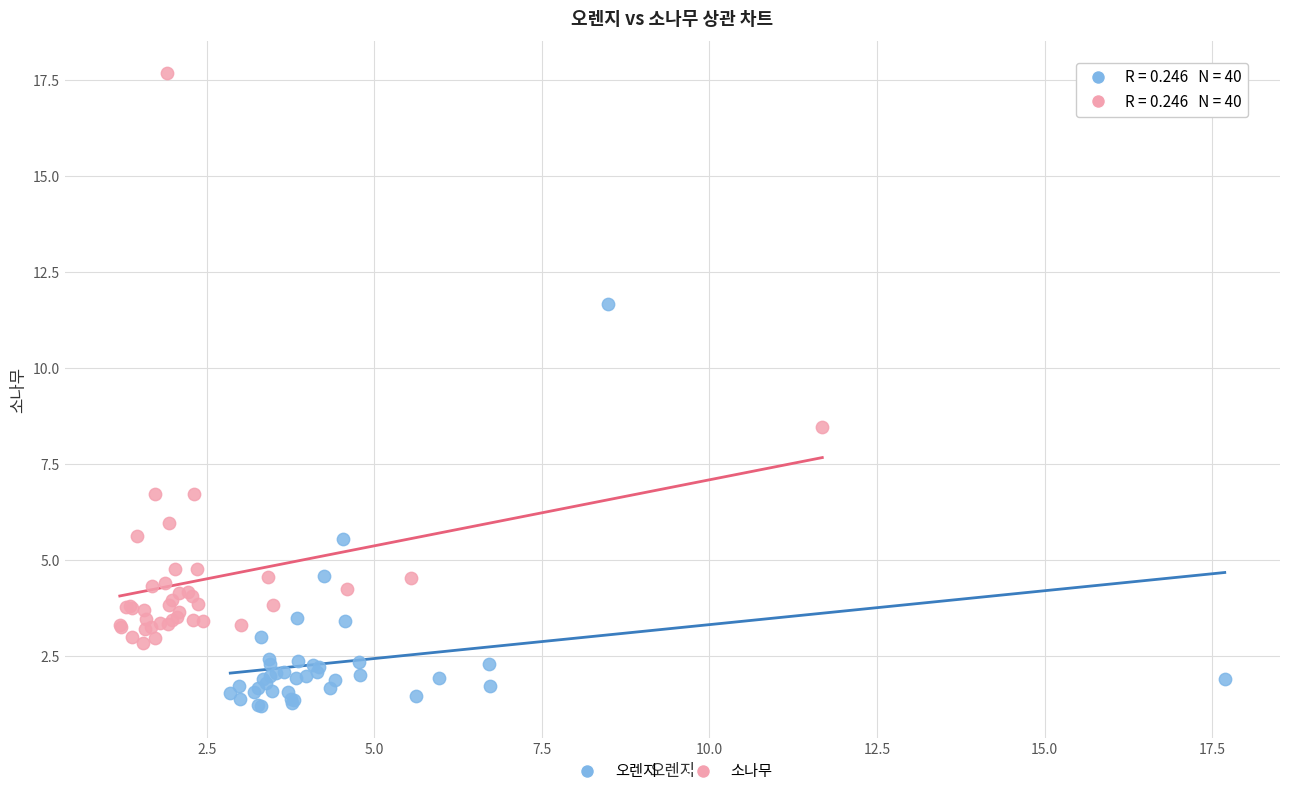

Which series reaches the minimum Y coordinate?

오렌지